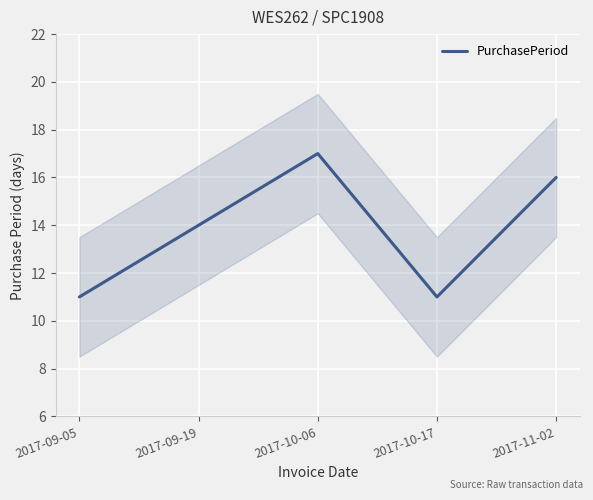

Rank the categories by value from lowest to highest.

2017-09-05, 2017-10-17, 2017-09-19, 2017-11-02, 2017-10-06